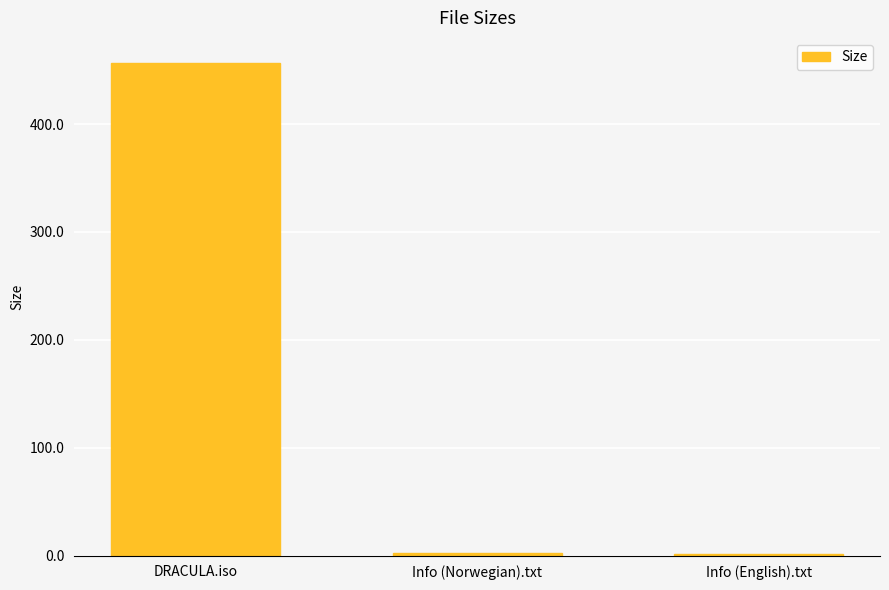

The chart shows a value of 1.9 at Info (English).txt. True or false?

True